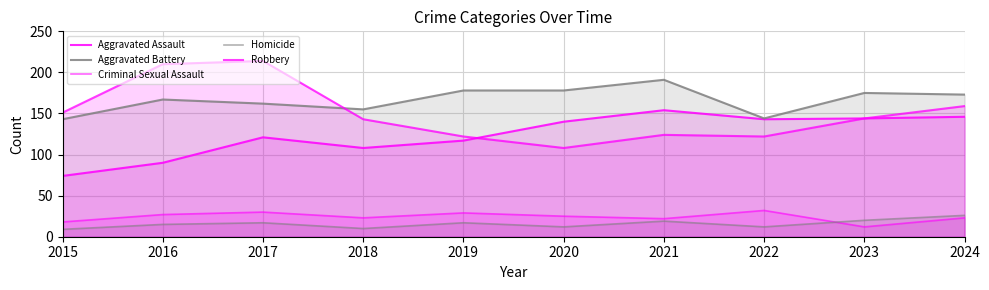

List the labels in order of Robbery value, largest first.

2017, 2016, 2024, 2015, 2023, 2018, 2021, 2019, 2022, 2020